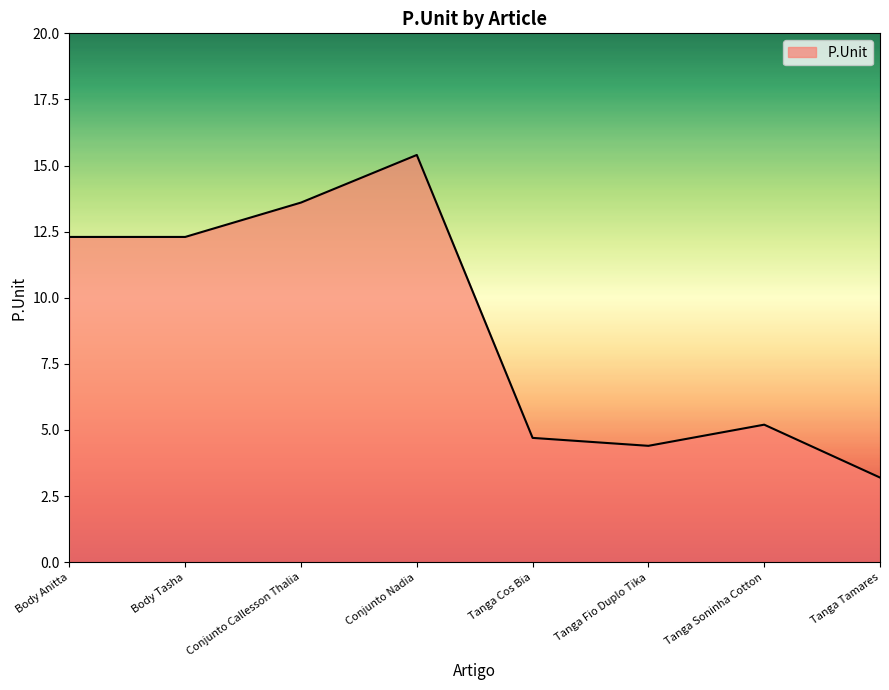

Where is the first local maximum?

Conjunto Nadia